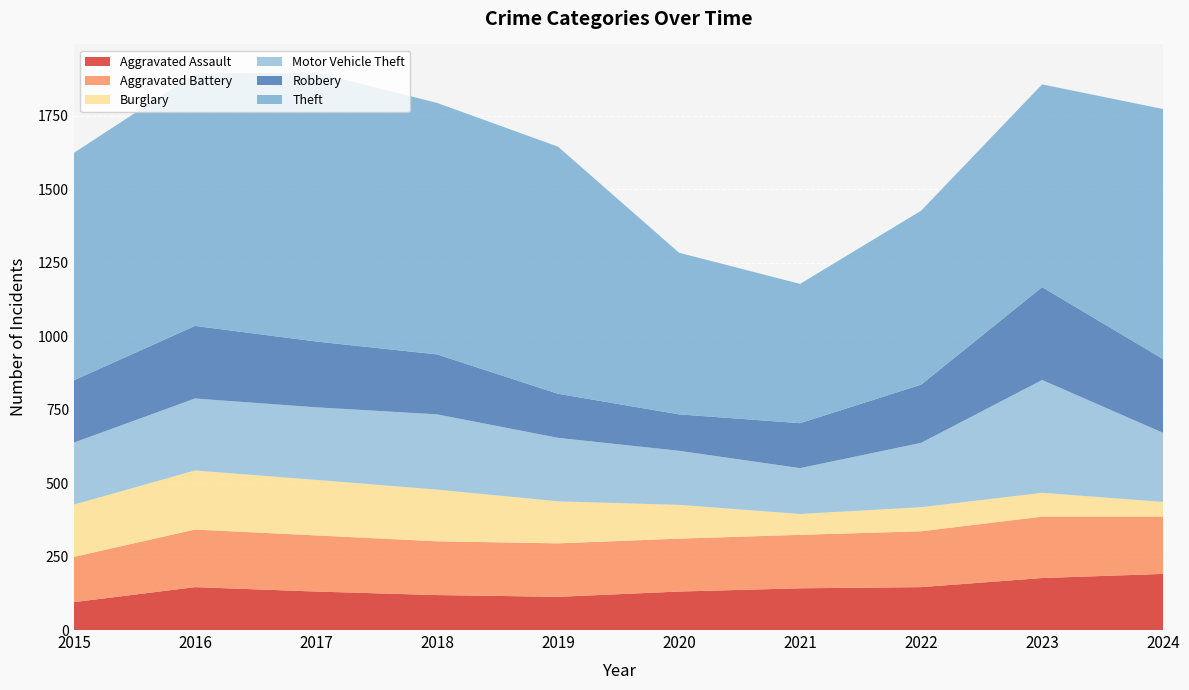

Reading left to right, what are all the values shown in this chart?

Aggravated Assault: 95	146	131	119	113	131	142	146	177	191
Aggravated Battery: 154	196	191	183	182	180	182	190	209	195
Burglary: 178	201	189	176	143	115	71	82	81	50
Motor Vehicle Theft: 211	245	247	256	216	184	156	219	384	235
Robbery: 212	247	224	204	150	124	153	198	316	251
Theft: 774	858	916	856	841	550	474	592	690	851